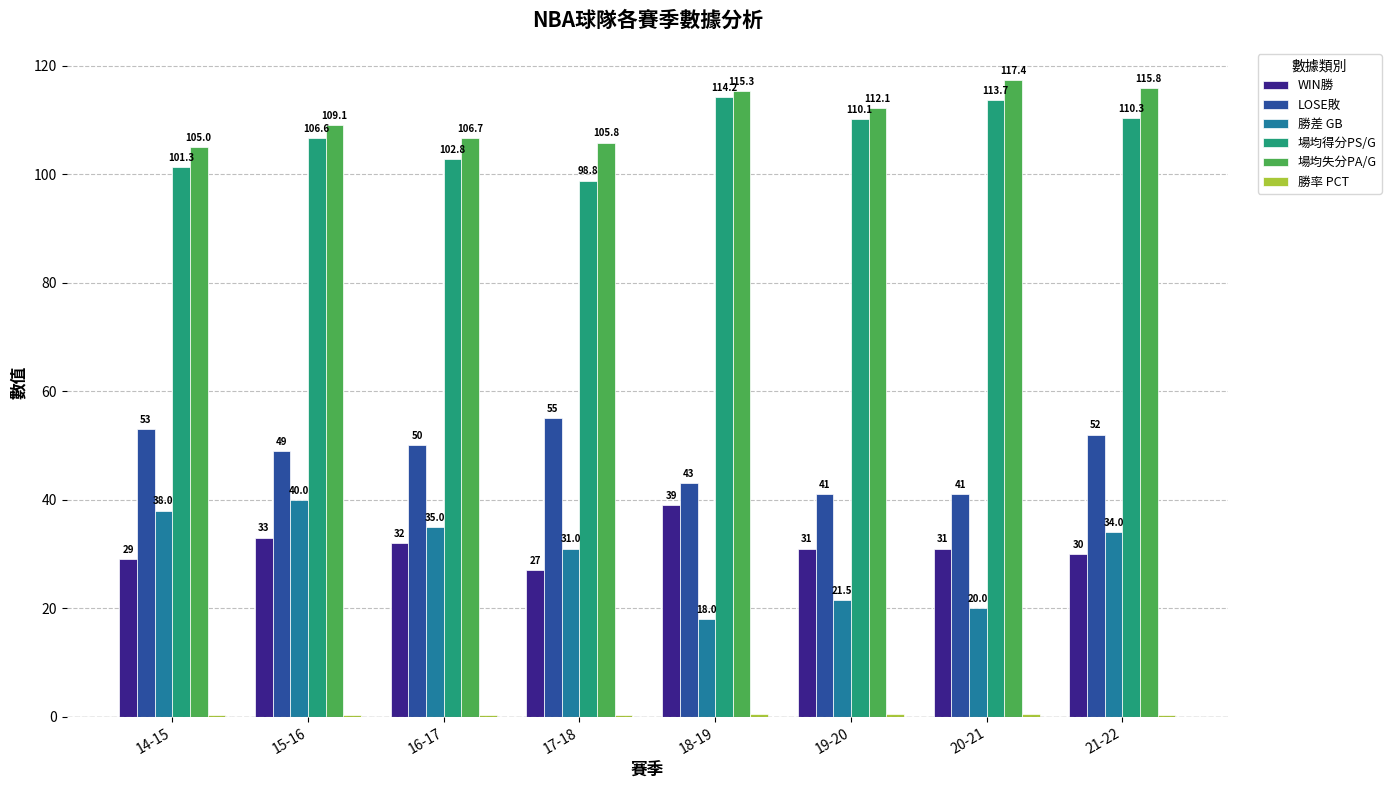

Where is WIN勝 nearest to the value 33?

15-16